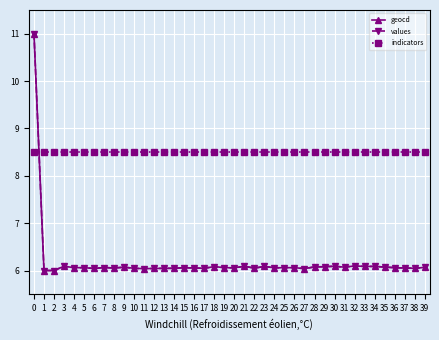

What is the total value across all series at 16?

20.6